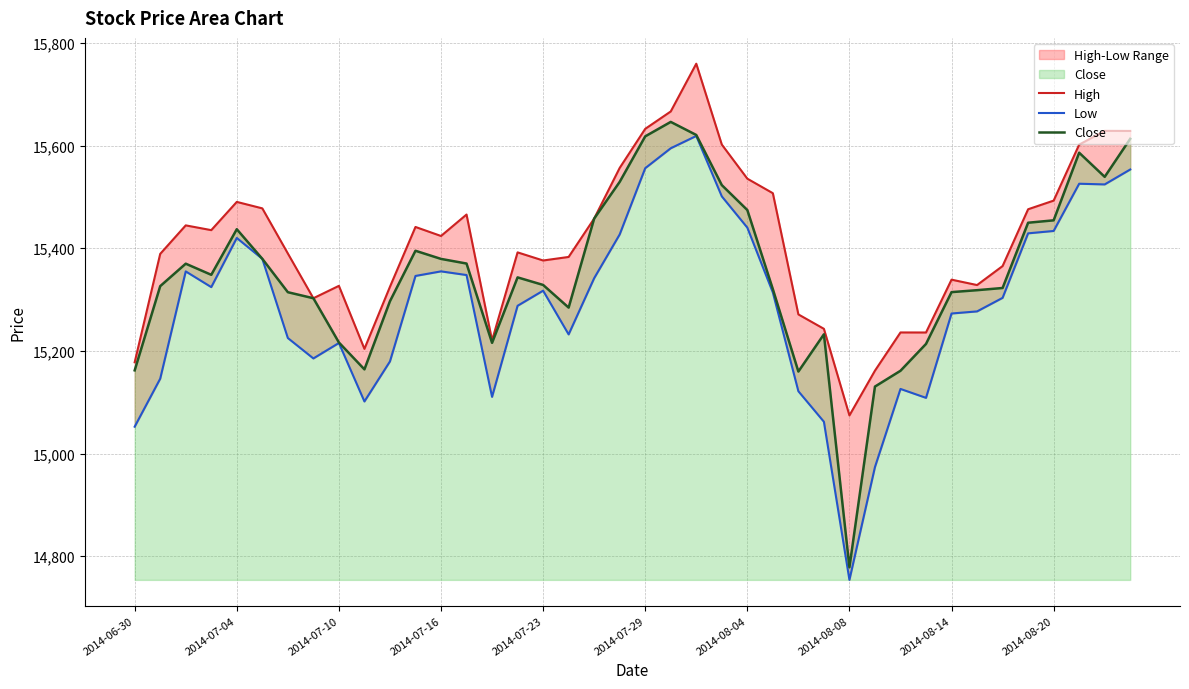

What is the highest value of the Close series?

15646.2